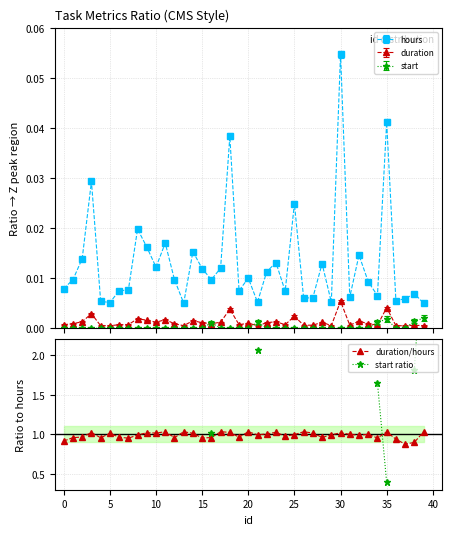

True or false: start has more than 0 interior local peaks.

True